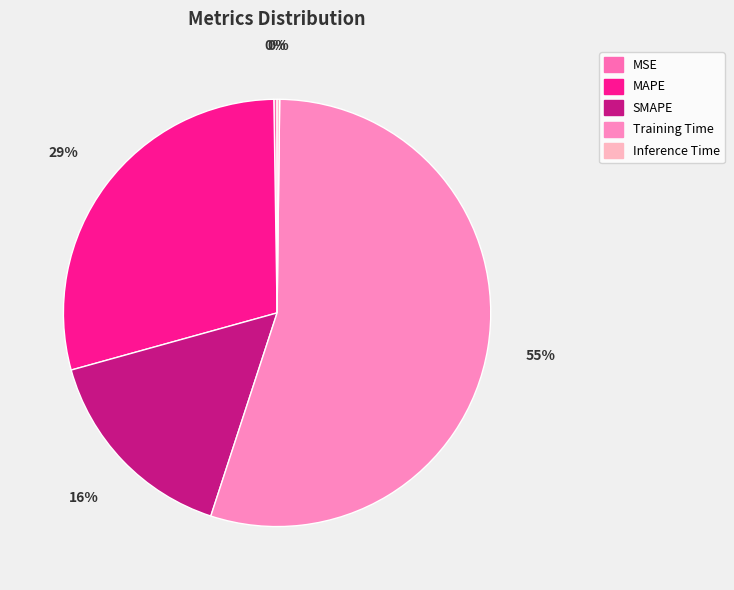

Count the number of slices in the pie.

5